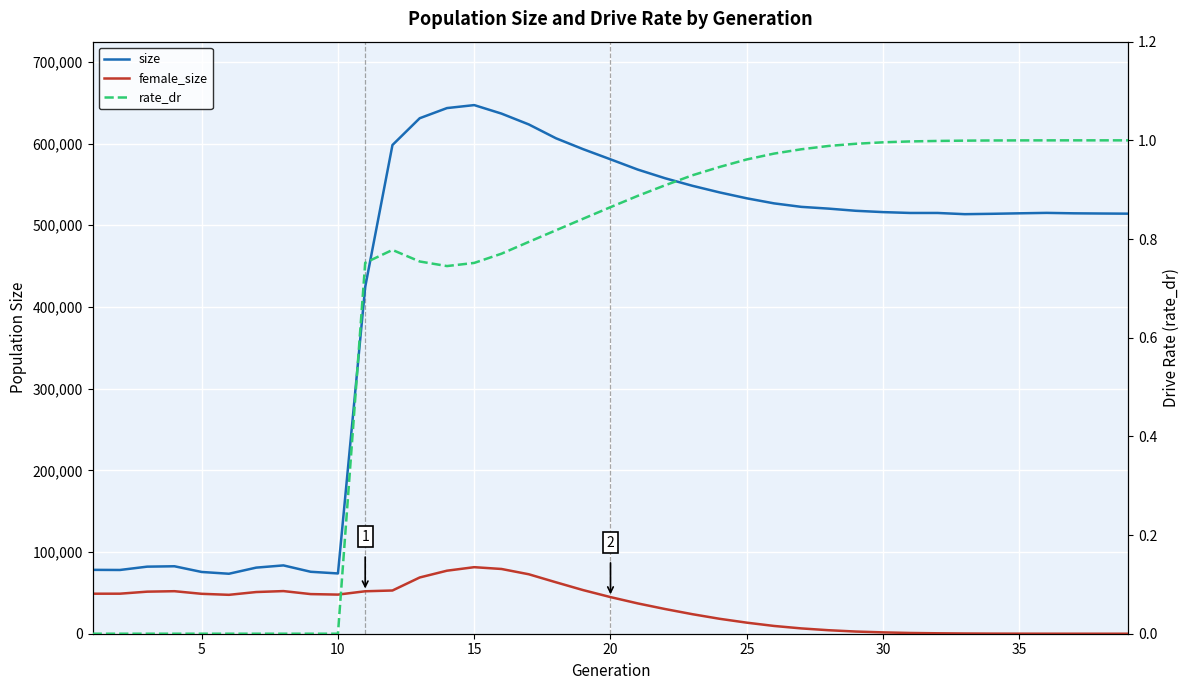

Reading left to right, list all the values displayed in this chart.

size: 78173.0	78018.0	82091.0	82569.0	75594.0	73402.0	80897.0	83625.0	75823.0	73769.0	424451.0	598175.0	630955.0	643390.0	647031.0	636632.0	623399.0	606416.0	593033.0	580659.0	568113.0	557526.0	548312.0	540186.0	532939.0	526754.0	522479.0	520327.0	517669.0	516054.0	515004.0	515007.0	513530.0	513979.0	514575.0	515113.0	514573.0	514336.0	514141.0
female_size: 48976.0	49003.0	51478.0	52049.0	48846.0	47610.0	51029.0	52188.0	48511.0	47882.0	51965.0	52906.0	68840.0	77147.0	81452.0	79249.0	72790.0	62947.0	53352.0	44824.0	37107.0	30243.0	23931.0	18292.0	13536.0	9511.0	6505.0	4285.0	2663.0	1638.0	911.0	526.0	268.0	119.0	55.0	22.0	7.0	1.0	0.0
rate_dr: 0.0	0.0	0.0	0.0	0.0	0.0	0.0	0.0	0.0	0.0	0.8	0.8	0.8	0.7	0.8	0.8	0.8	0.8	0.8	0.9	0.9	0.9	0.9	0.9	1.0	1.0	1.0	1.0	1.0	1.0	1.0	1.0	1.0	1.0	1.0	1.0	1.0	1.0	1.0